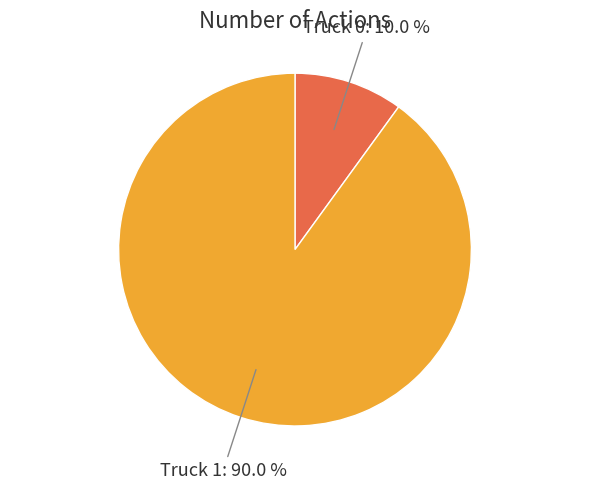

Is there a majority slice in this chart?

Yes